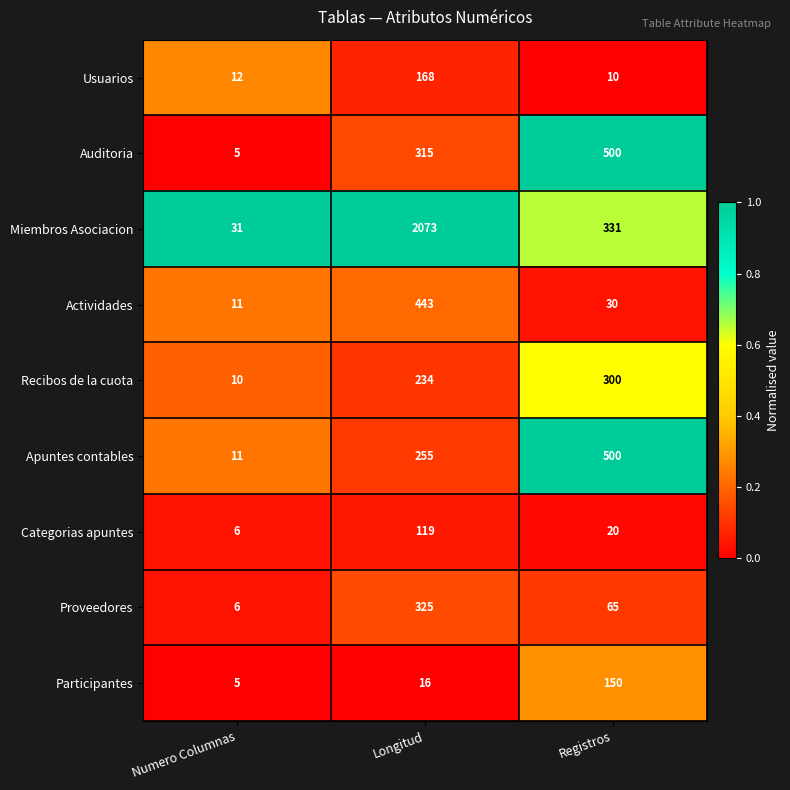

Count the number of categories in the chart.

3